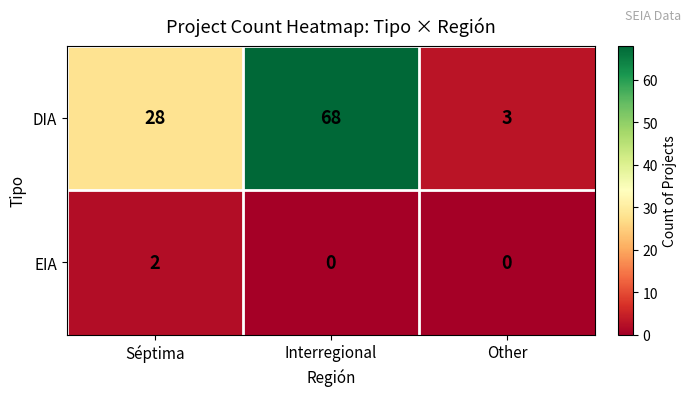

Between Interregional and Other, which series saw the biggest shift?

DIA